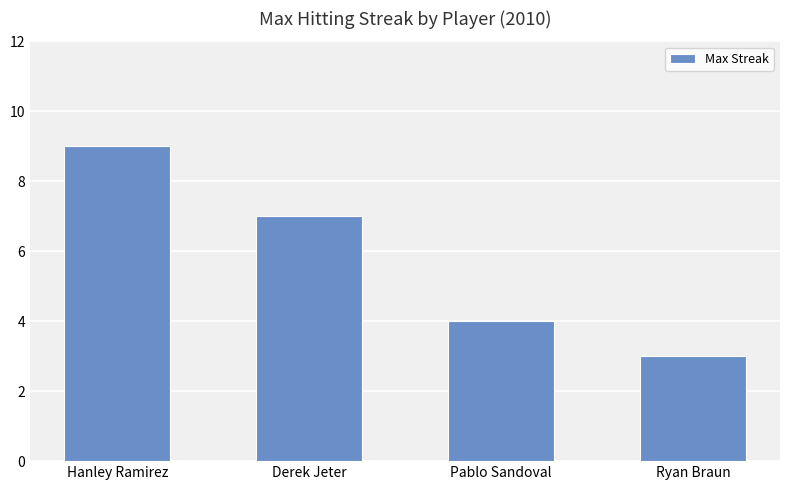

How many bars are there in total?

4